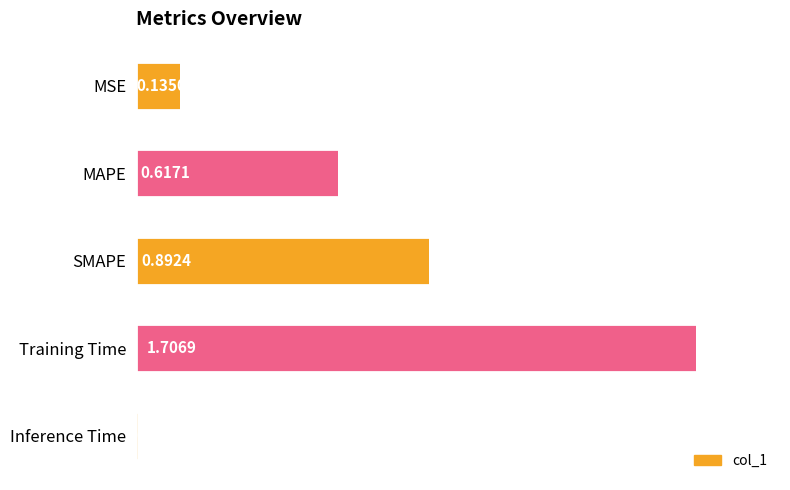

What is the label of the 5th bar from the bottom?

MSE